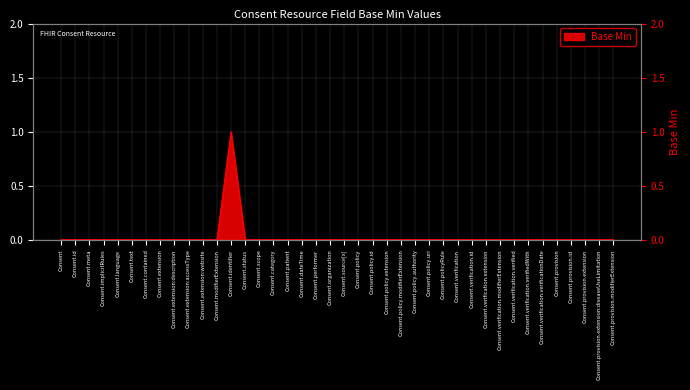

How many lines are shown in the chart?

1